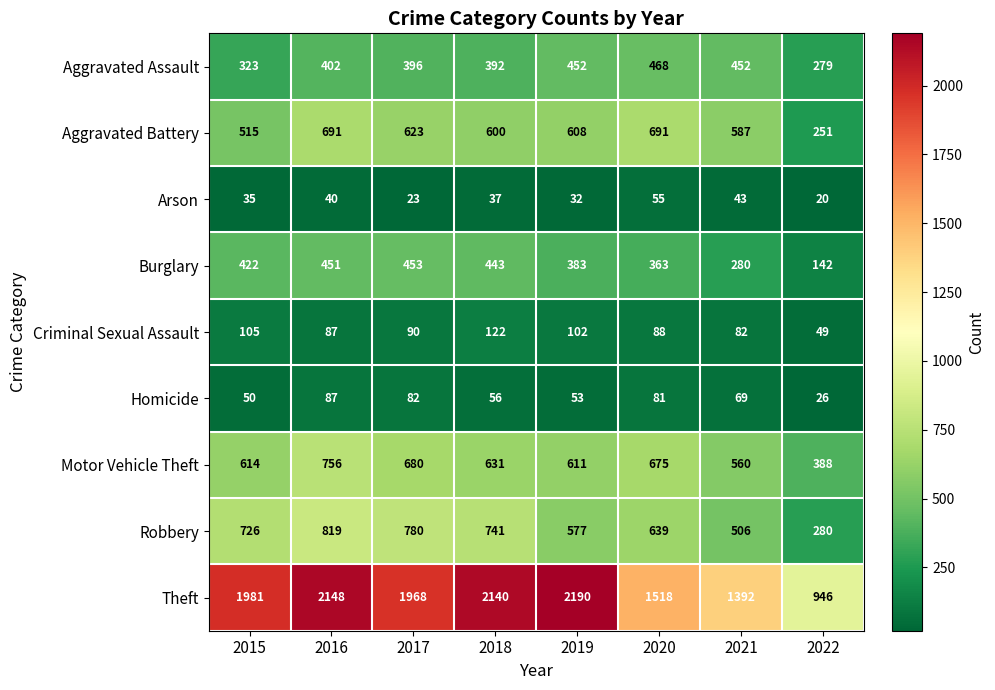

How many categories are shown in the chart?

8